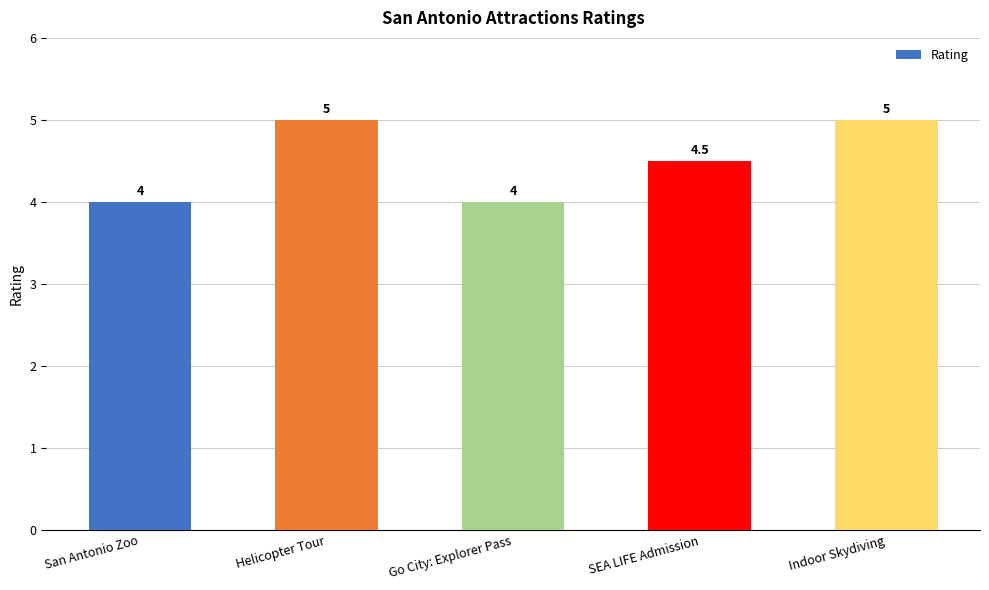

What is the minimum value shown in the chart?

4.0